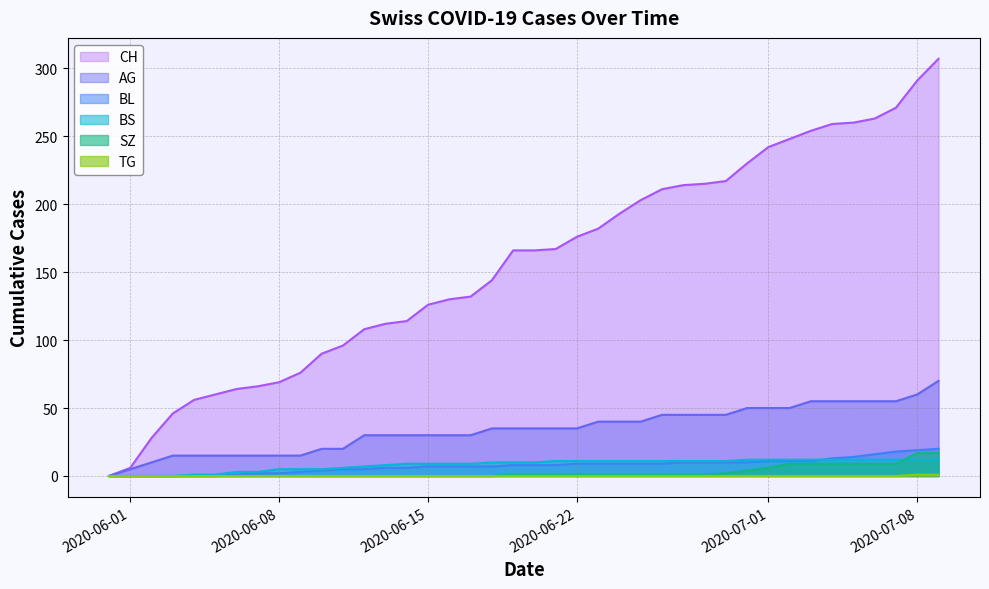

Which series has the largest total across all categories?

CH